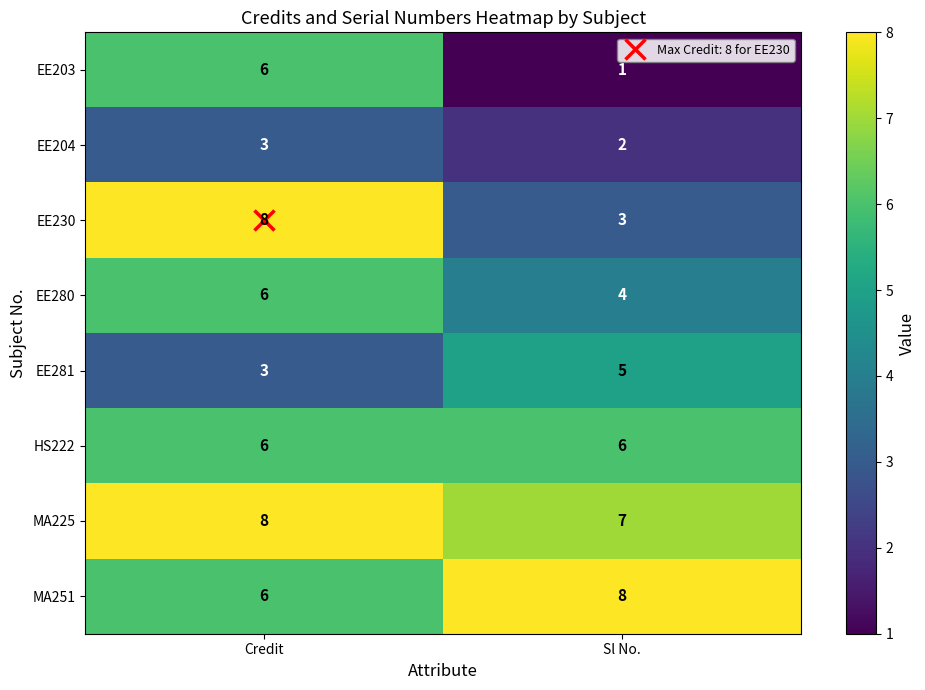

Is the value of EE281 at Sl No. greater than the value of MA225 at Credit?

No